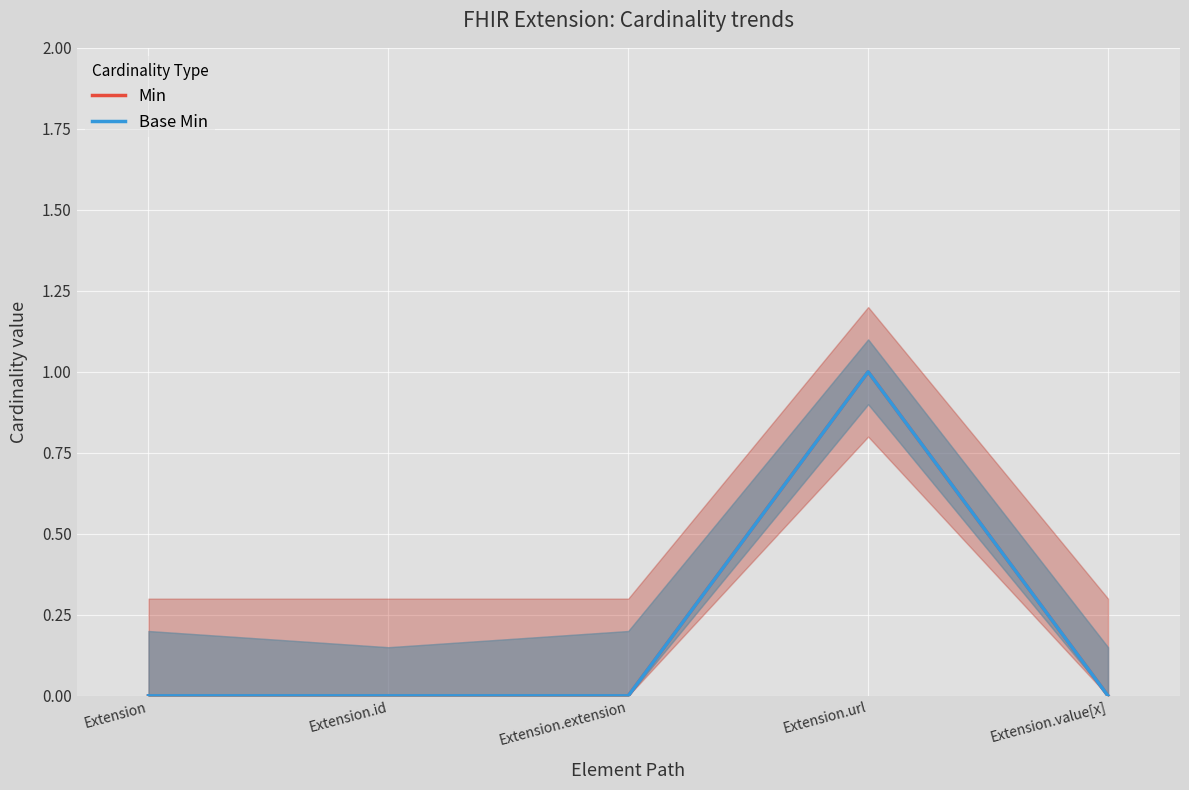

True or false: Base Min has a value of 1 at Extension.id.

False